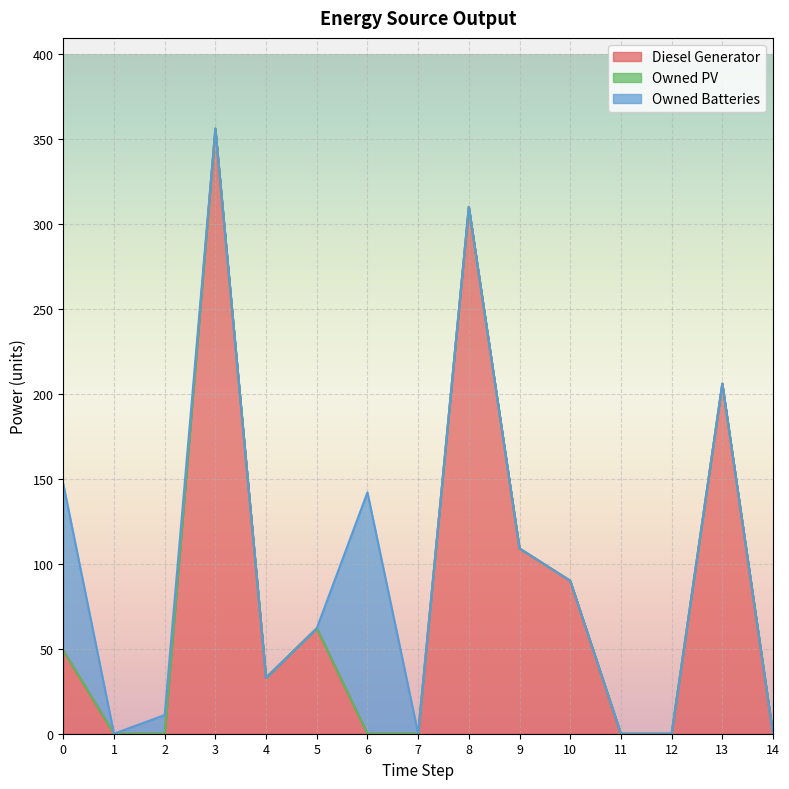

What is the difference between the maximum and minimum values in the Owned Batteries series?

142